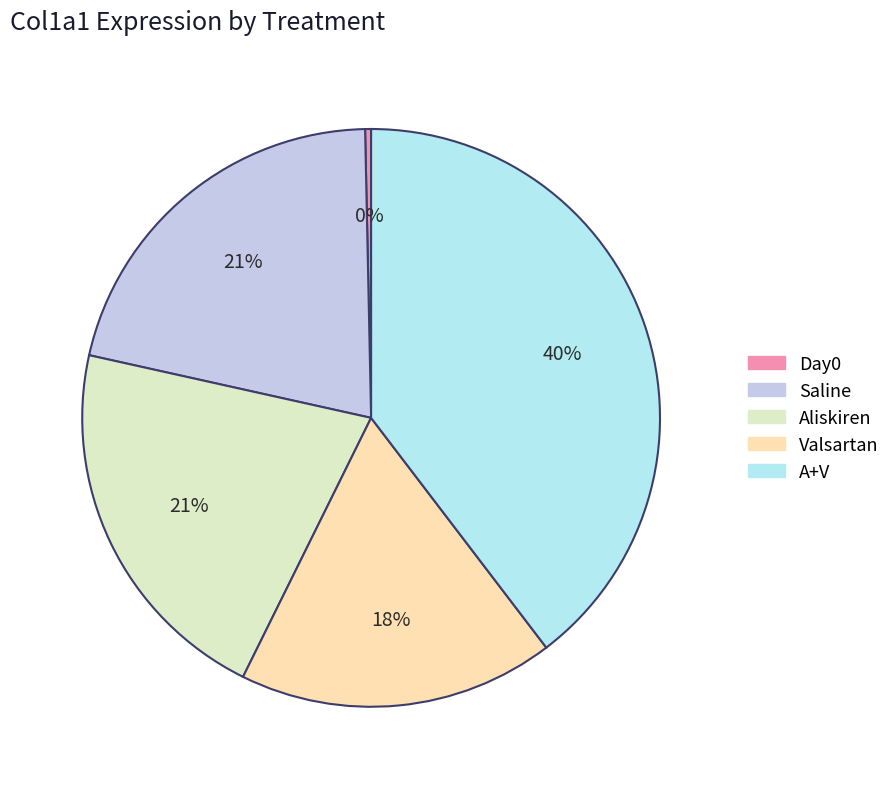

Is there any slice that represents more than half of the pie?

No